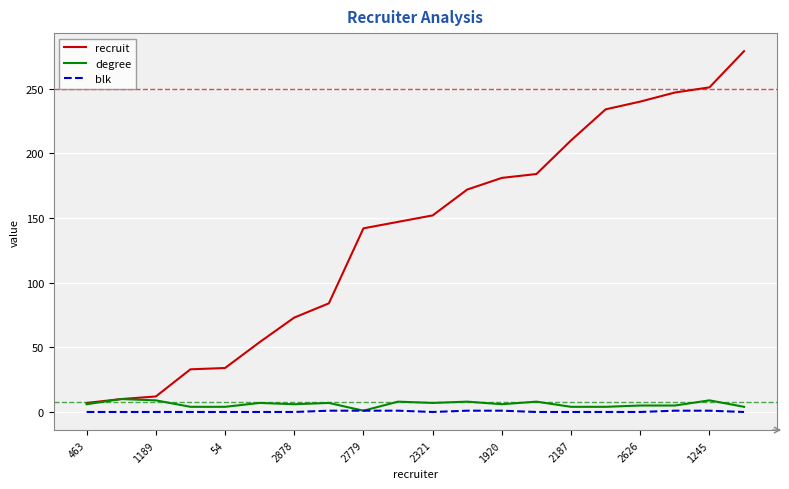

What is the maximum value for degree?

10